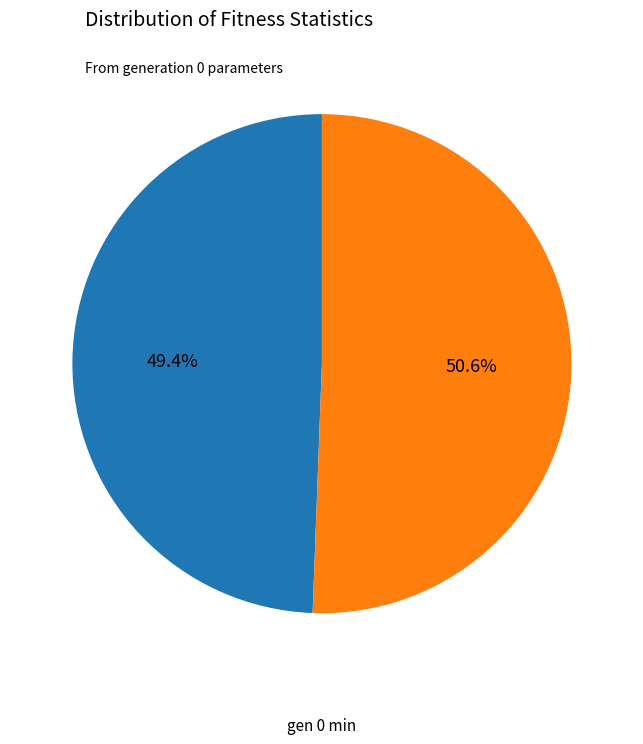

How many segments does this pie chart have?

2